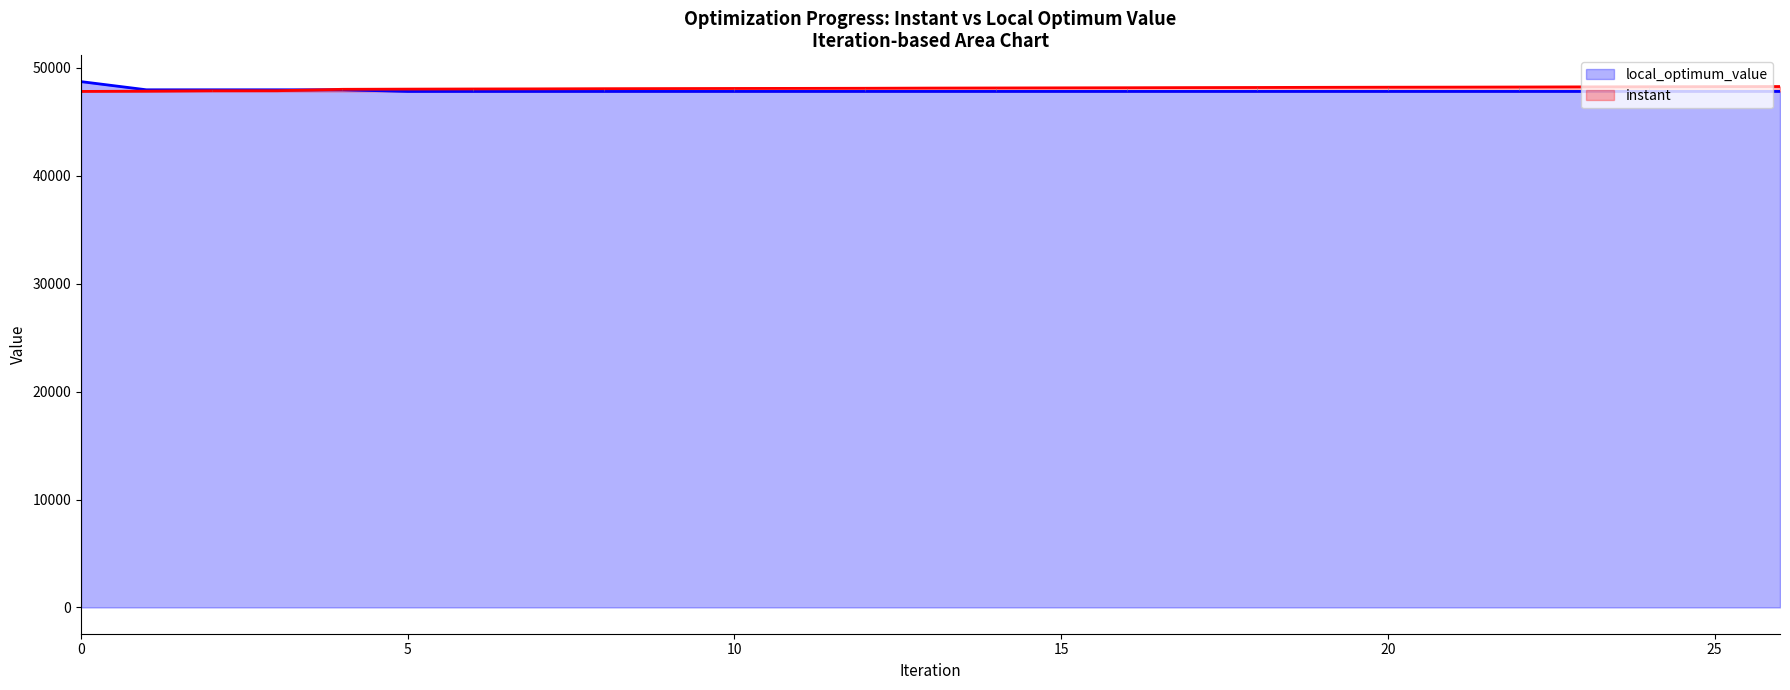

How many lines are shown in the chart?

2